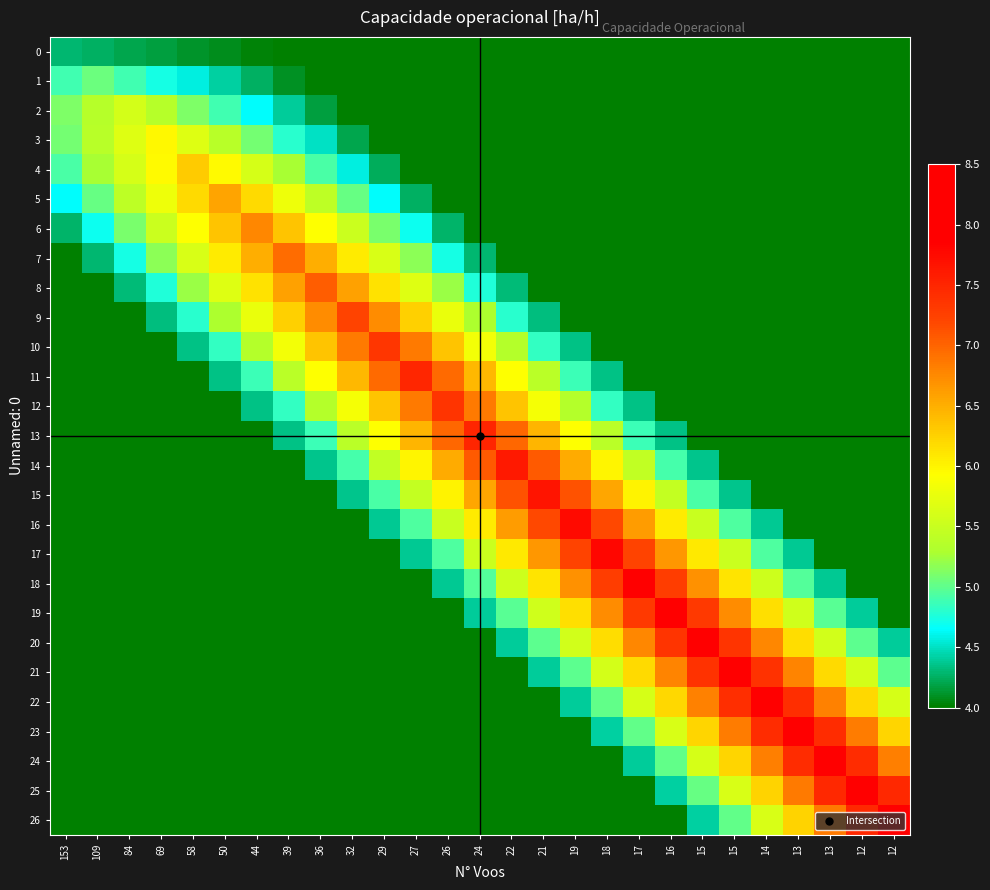

What is the greatest value displayed?

8.1